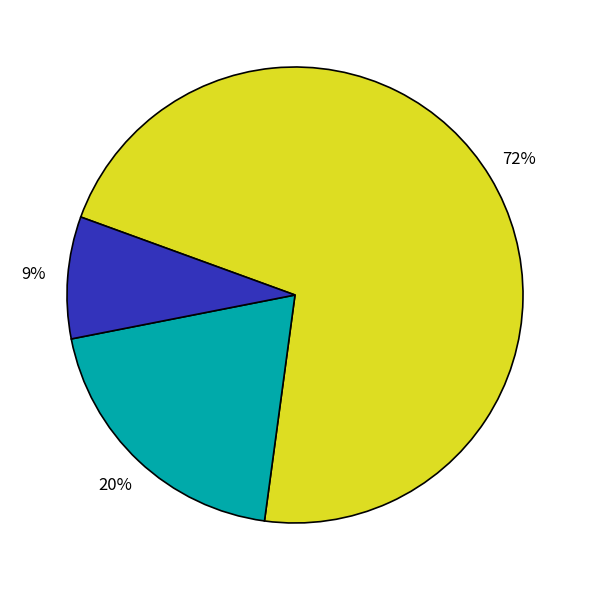

Does any single category account for the majority?

Yes